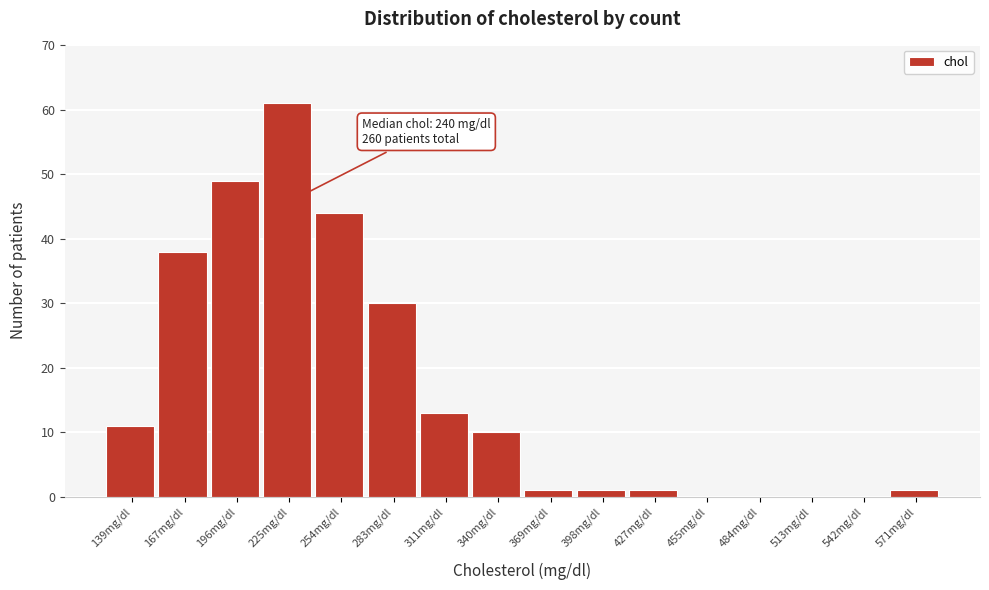

Reading right to left, extract all data points from this chart.

571mg/dl=1	542mg/dl=0	513mg/dl=0	484mg/dl=0	455mg/dl=0	427mg/dl=1	398mg/dl=1	369mg/dl=1	340mg/dl=10	311mg/dl=13	283mg/dl=30	254mg/dl=44	225mg/dl=61	196mg/dl=49	167mg/dl=38	139mg/dl=11